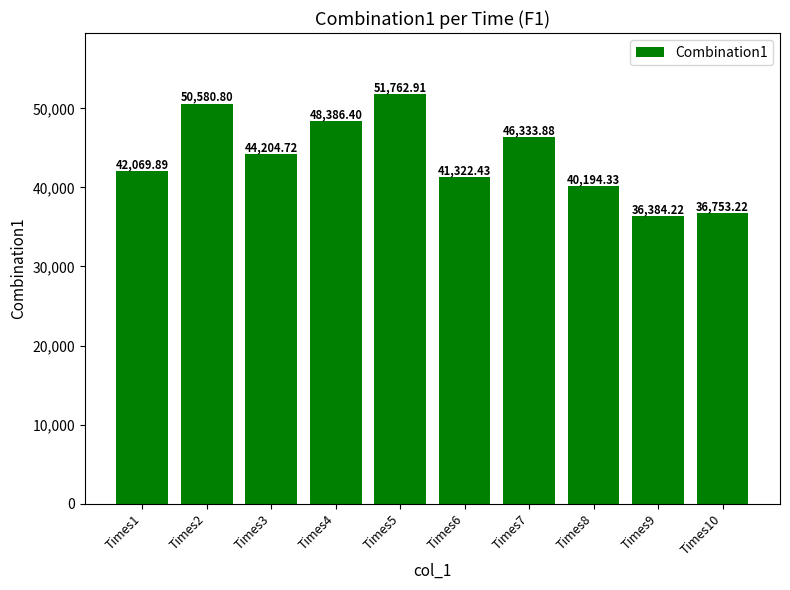

What is the difference between the maximum and minimum values?

15378.7